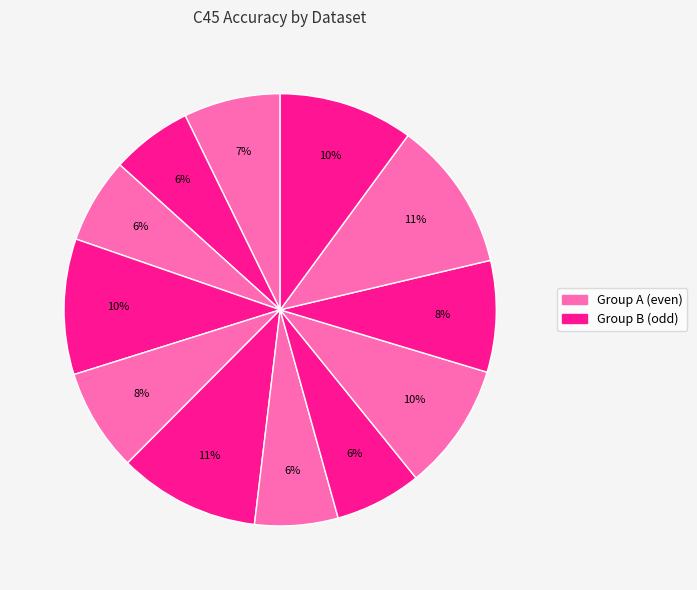

How many segments does this pie chart have?

12